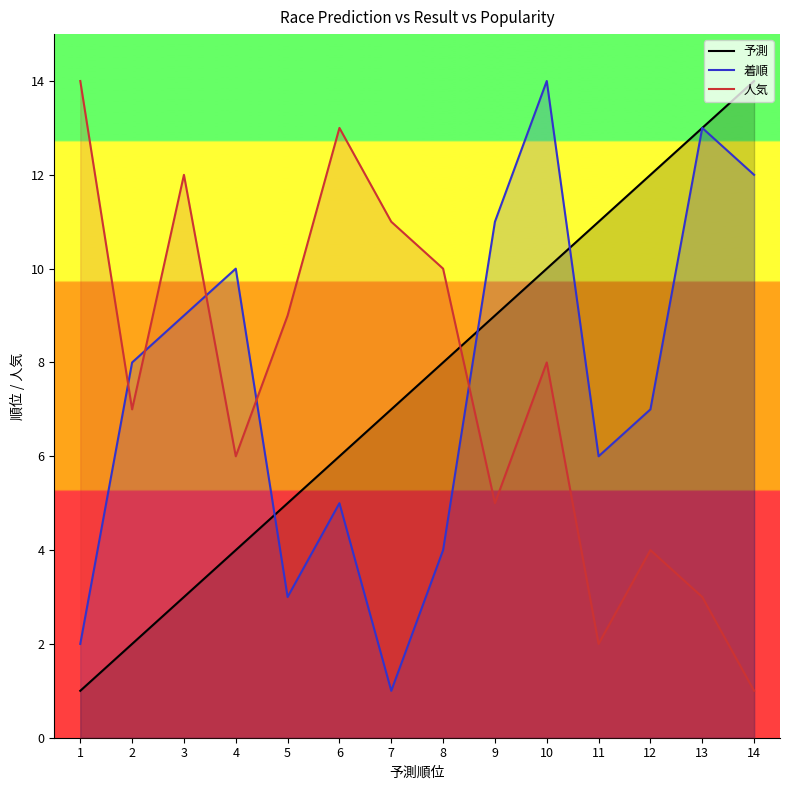

Between which two adjacent categories do 予測 and 人気 first intersect?

8 and 9